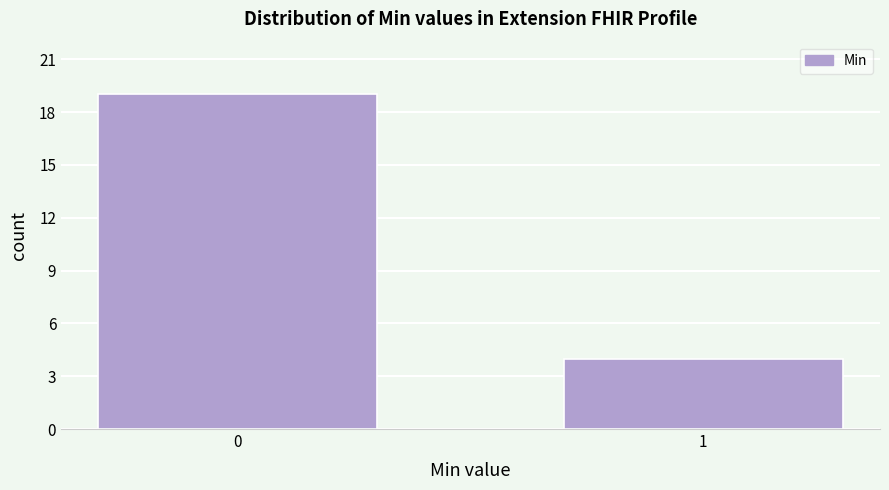

Reading left to right, what are all the values shown in this chart?

0=19	1=4